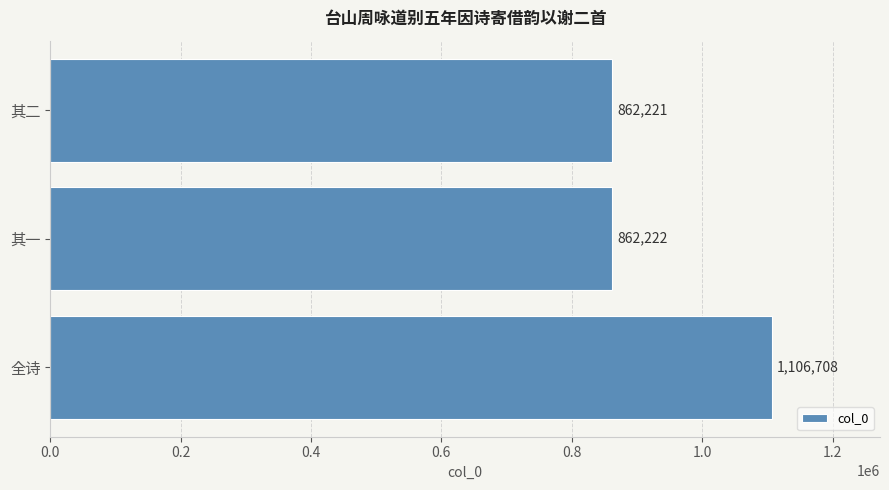

What is the average value?

943717